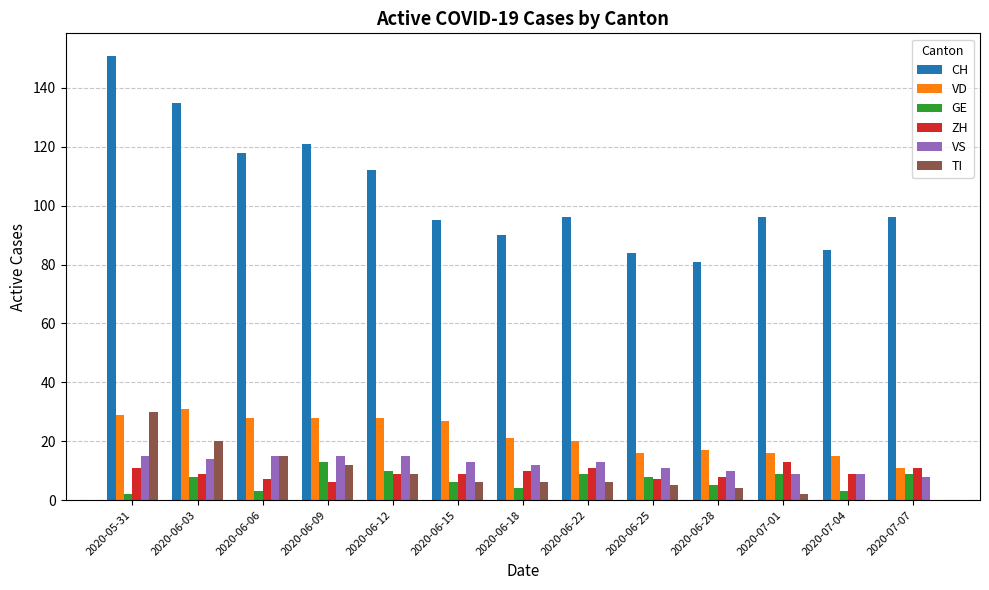

Reading left to right, what are all the values shown in this chart?

CH: 151	135	118	121	112	95	90	96	84	81	96	85	96
VD: 29	31	28	28	28	27	21	20	16	17	16	15	11
GE: 2	8	3	13	10	6	4	9	8	5	9	3	9
ZH: 11	9	7	6	9	9	10	11	7	8	13	9	11
VS: 15	14	15	15	15	13	12	13	11	10	9	9	8
TI: 30	20	15	12	9	6	6	6	5	4	2	0	0